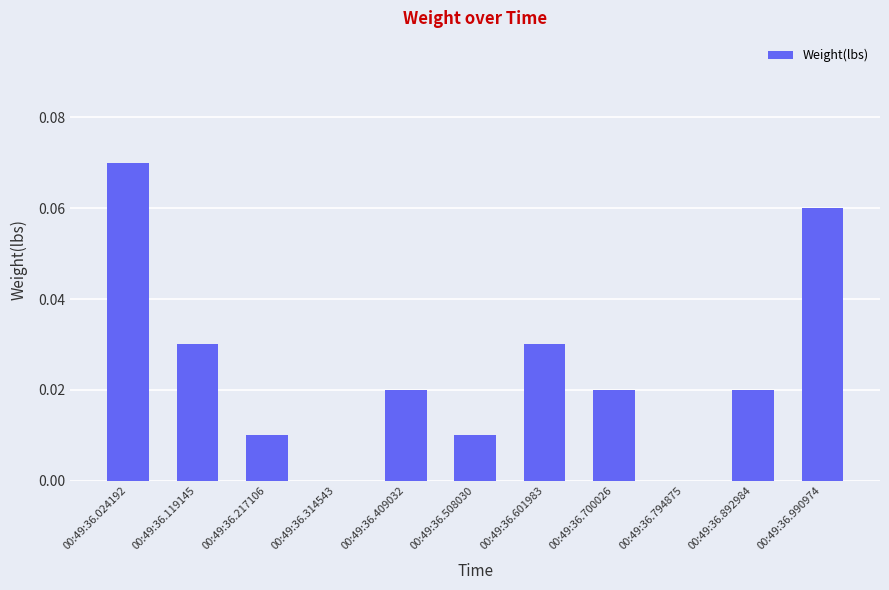

Is it true that the value at 00:49:36.700026 is 0.0?

True